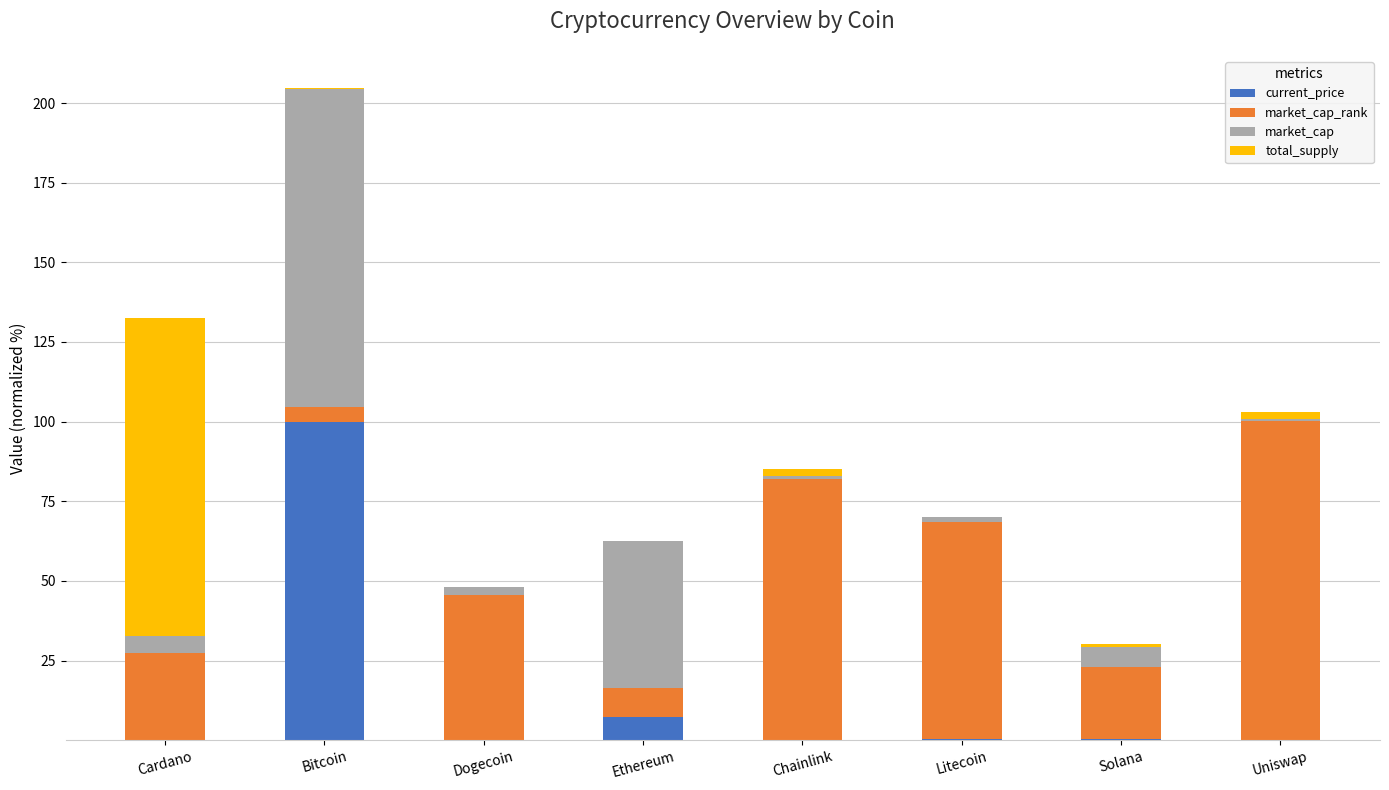

Does the chart contain stacked bars?

Yes